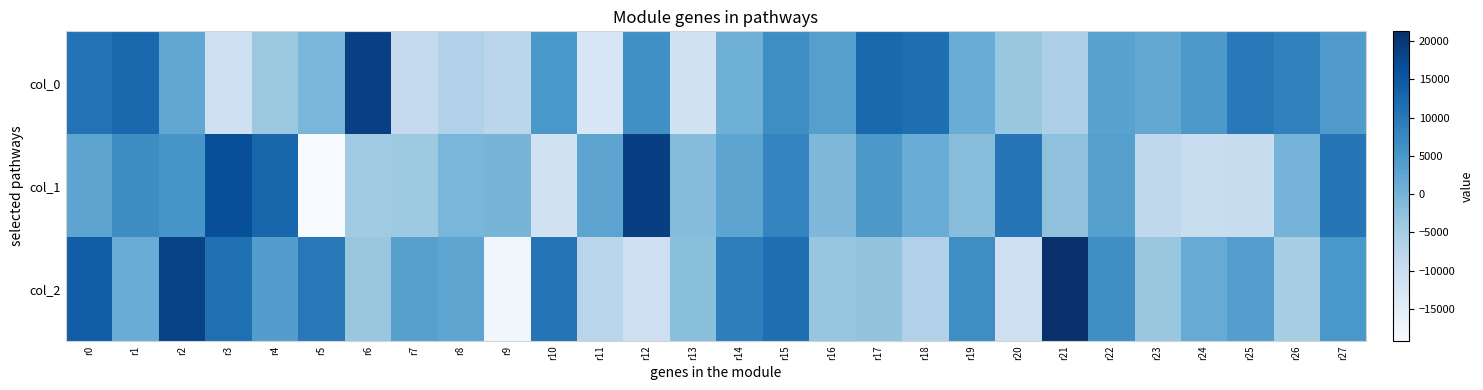

Between r4 and r20, which series saw the biggest shift?

col_2